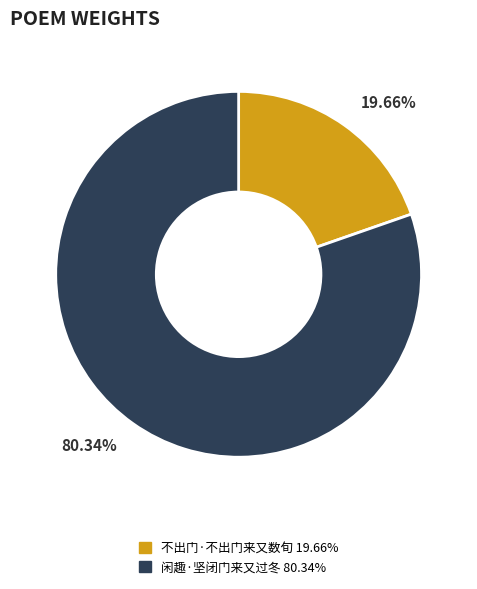

To the nearest percent, what portion does 不出门·不出门来又数旬 represent?

20%